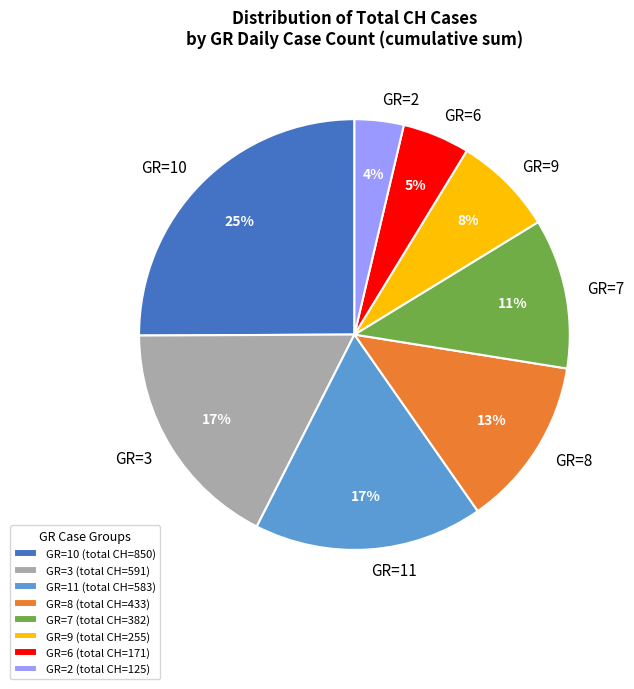

To the nearest percent, what is the difference between the largest and smallest slice percentages?

21%